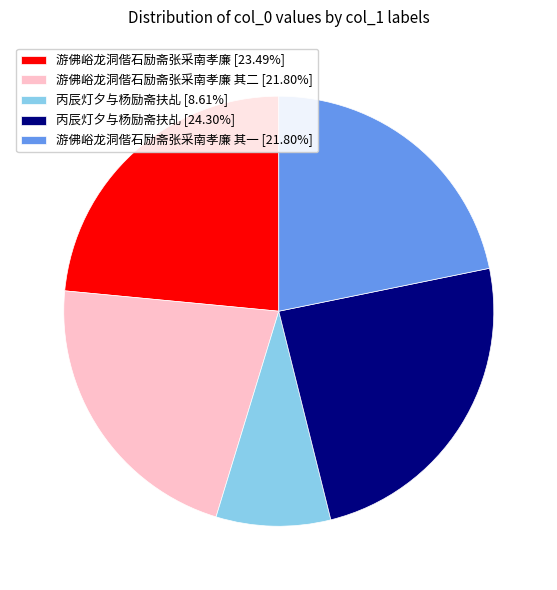

Is there any slice that represents more than half of the pie?

No